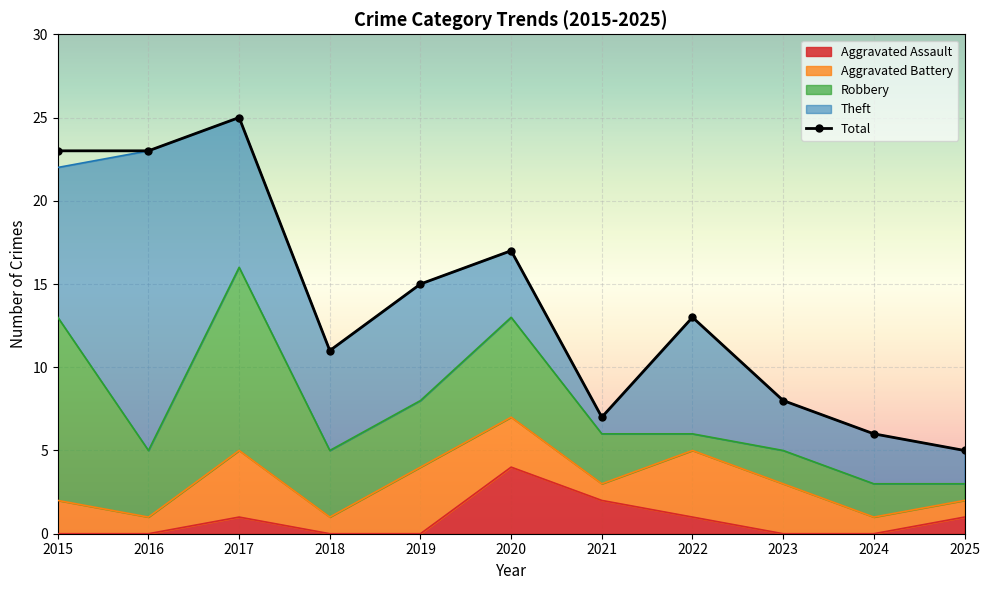

What is the ratio of the value at 2021 to the value at 2020?

0.4